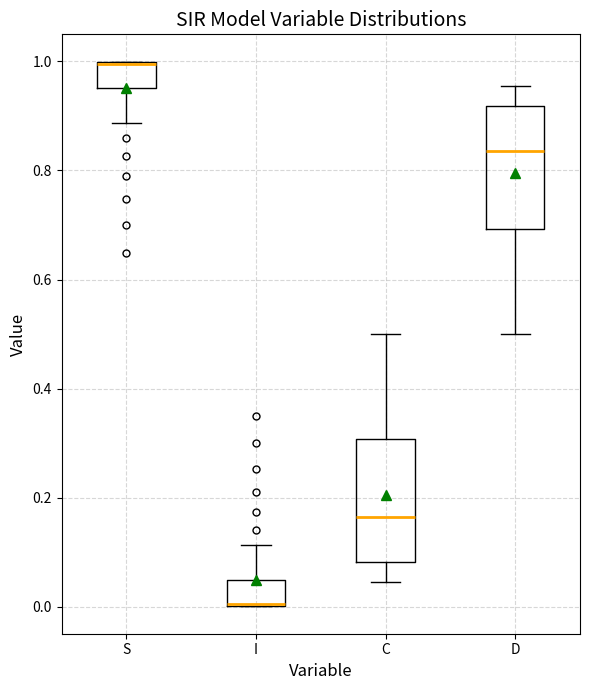

Which box's median line is the highest?

S